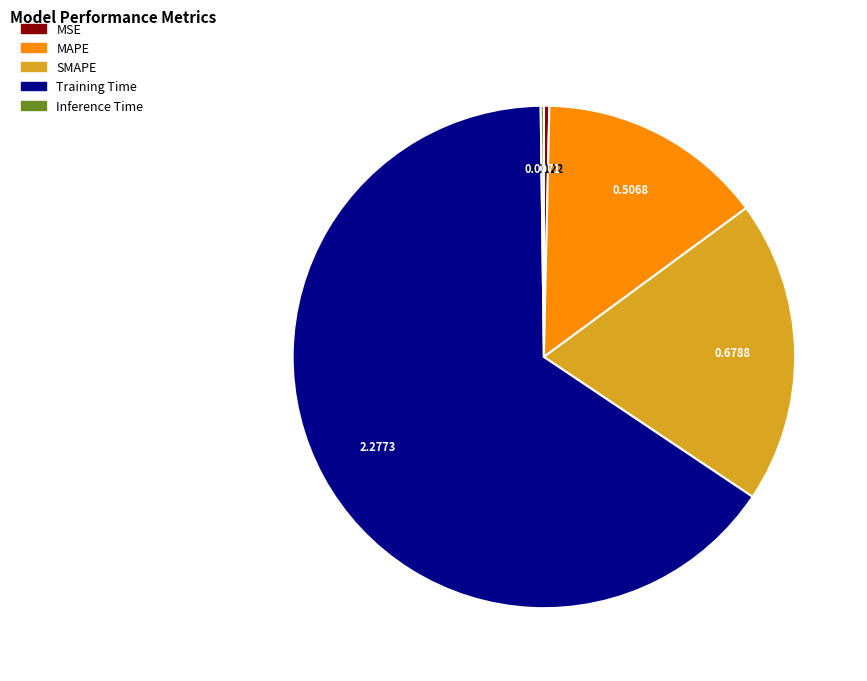

Does any single category account for the majority?

Yes